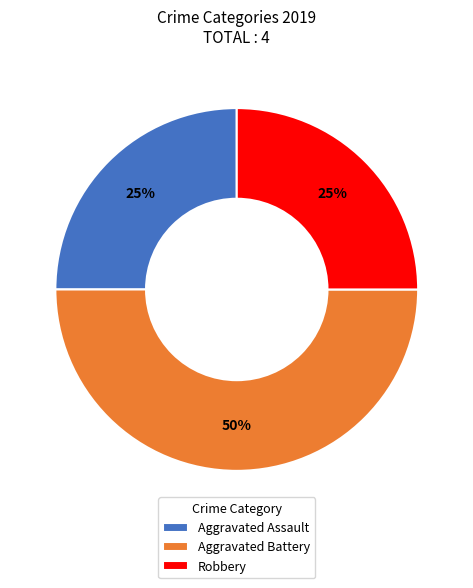

How many slices are in this pie chart?

3